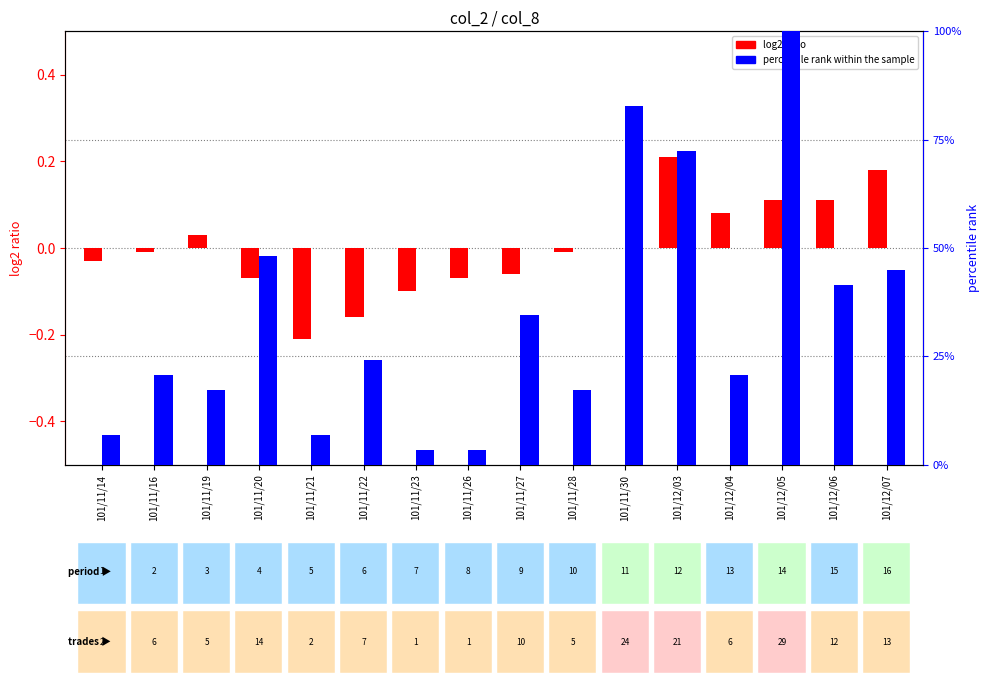

Is the value of percentile rank within sample at 101/12/03 greater than the value of log2 ratio (open price) at 101/11/30?

Yes